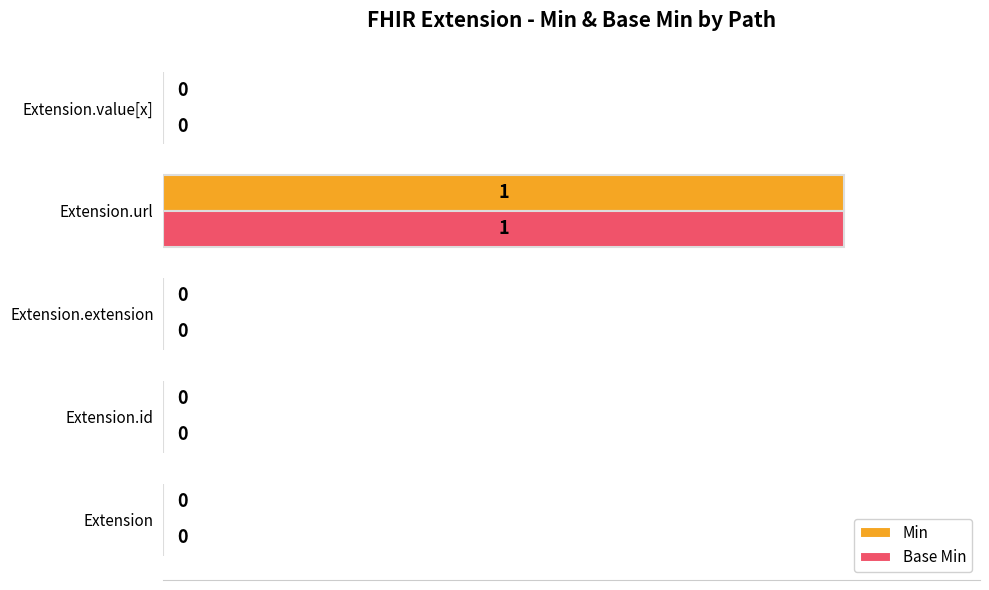

Which label corresponds to the largest value in the chart?

Extension.url